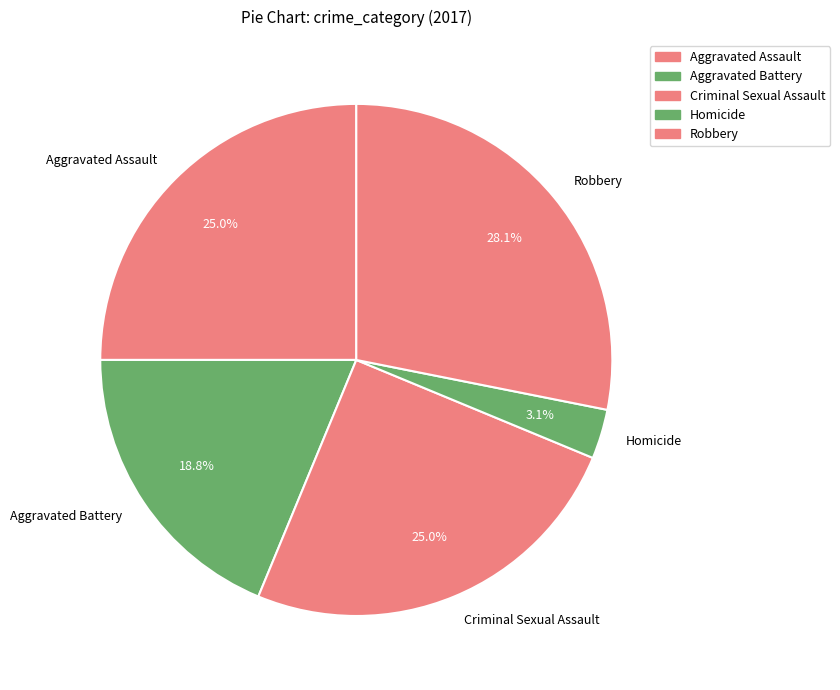

What is the largest slice in the pie chart?

Robbery